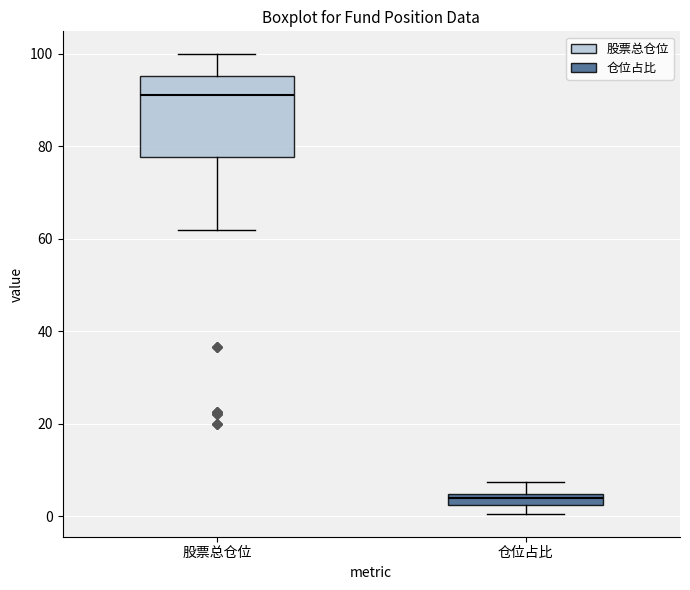

Which box's median line is the highest?

股票总仓位